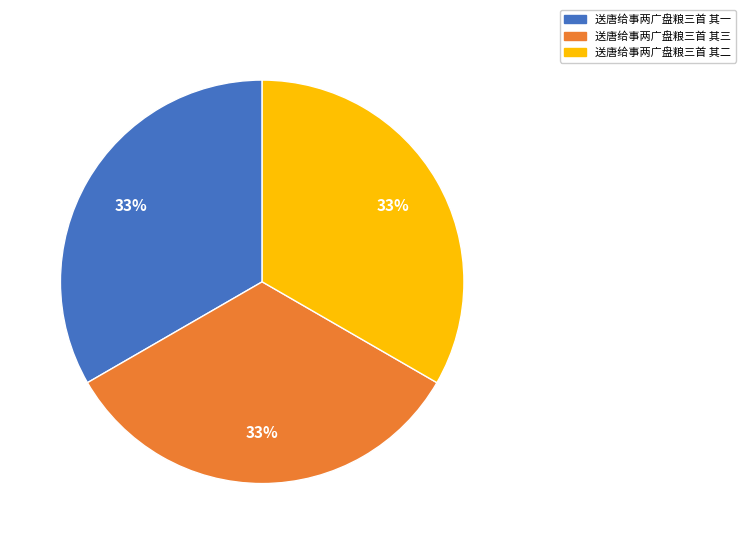

Approximately how many times larger is the value at 送唐给事两广盘粮三首 其二 compared to 送唐给事两广盘粮三首 其三?

1.0